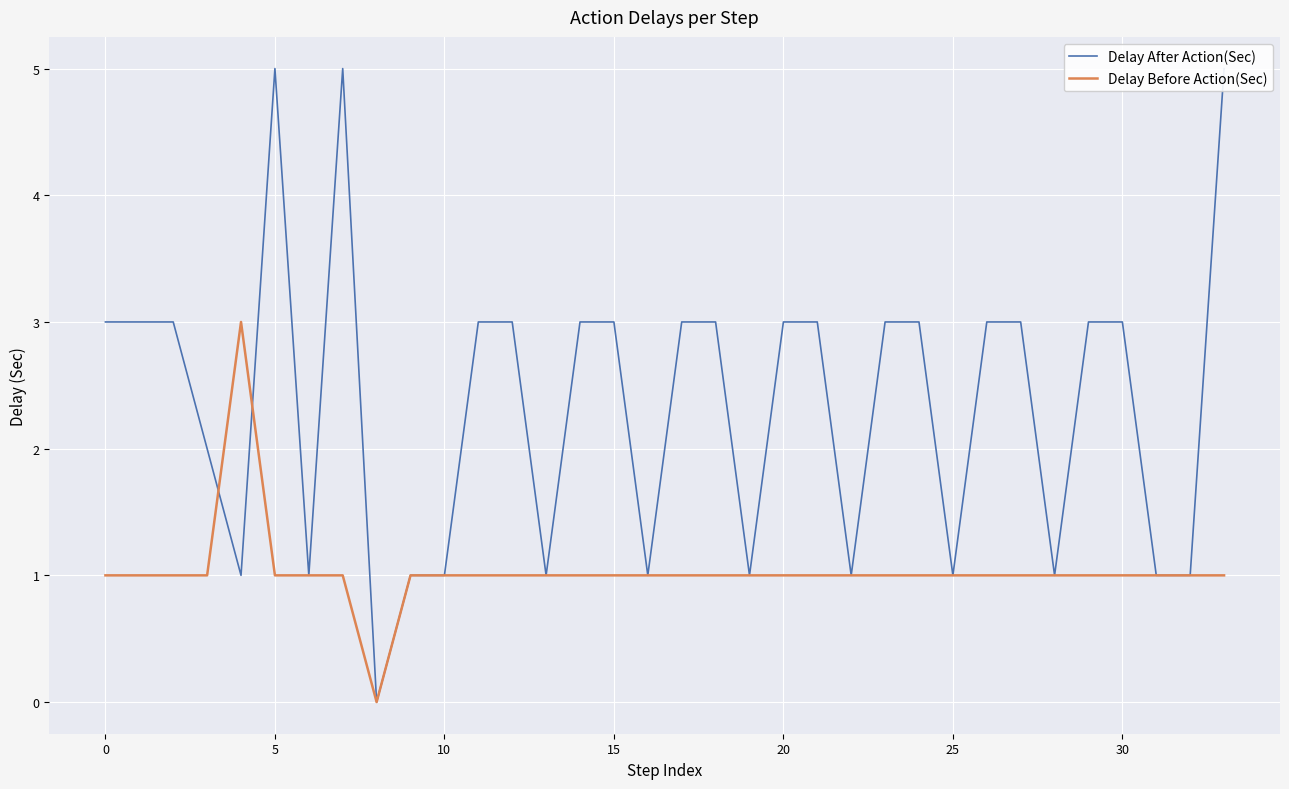

What is the difference between the second highest and second lowest values in the Delay After Action(Sec) series?

4